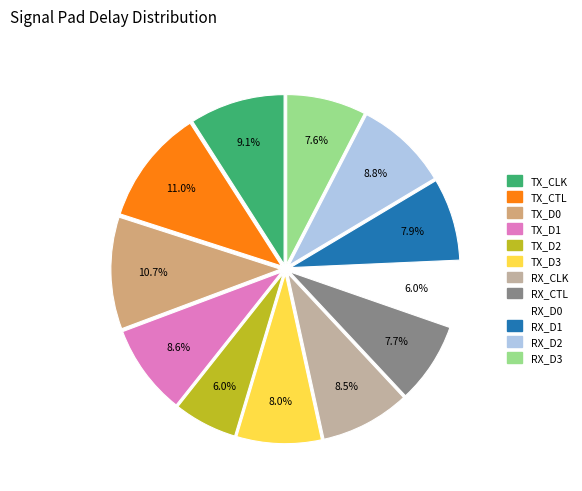

How many slices are in this pie chart?

12